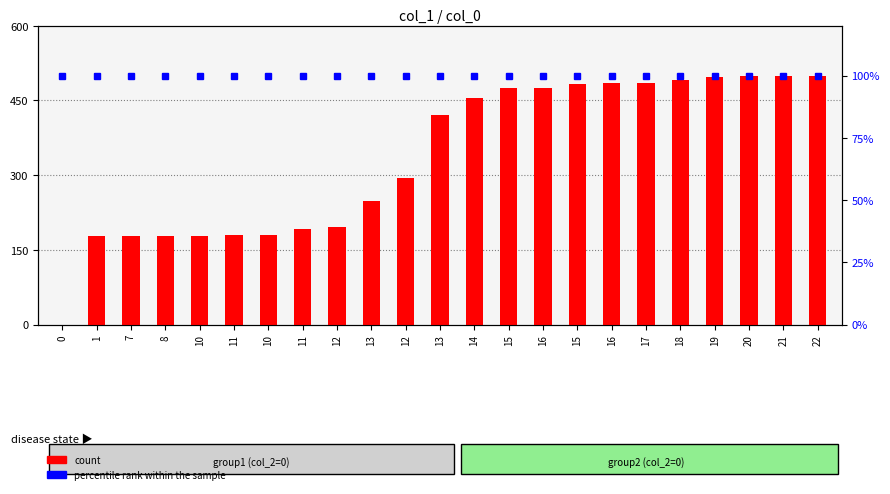

What is the value of the percentile rank within the sample bar at the 23rd from the left?

100.0